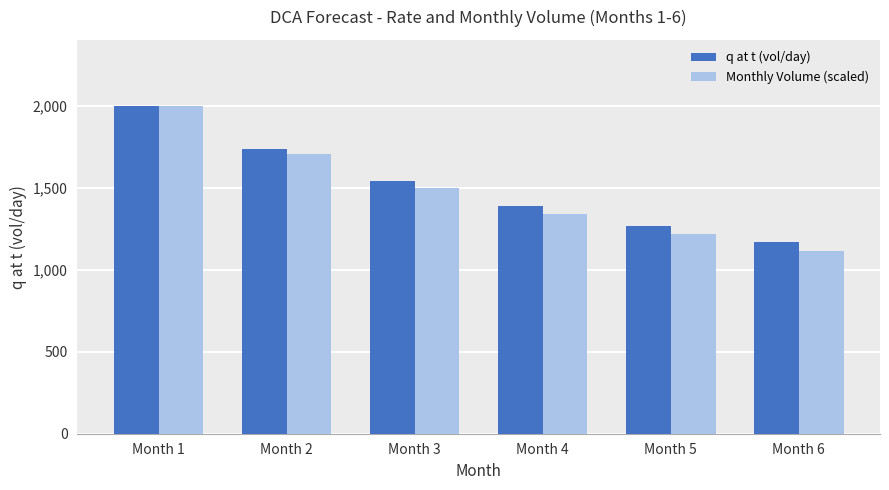

Is it true that q at t (vol/day) equals 2003.9 at Month 1?

True